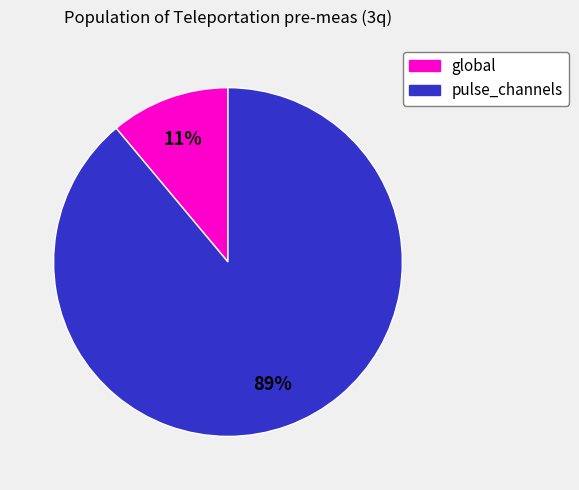

Is there any slice that represents more than half of the pie?

Yes